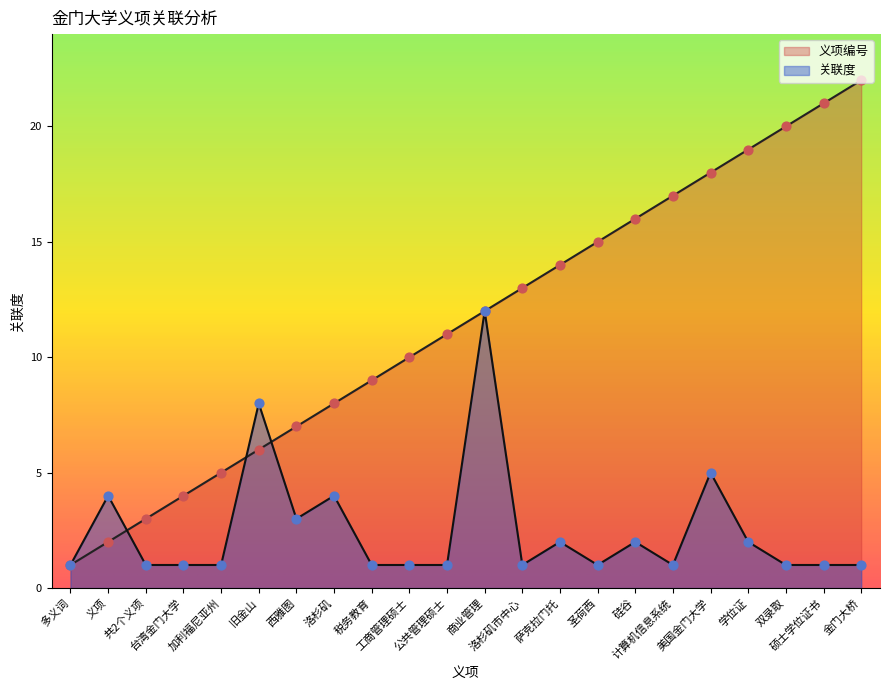

At how many categories does at least one series exceed 17?

5